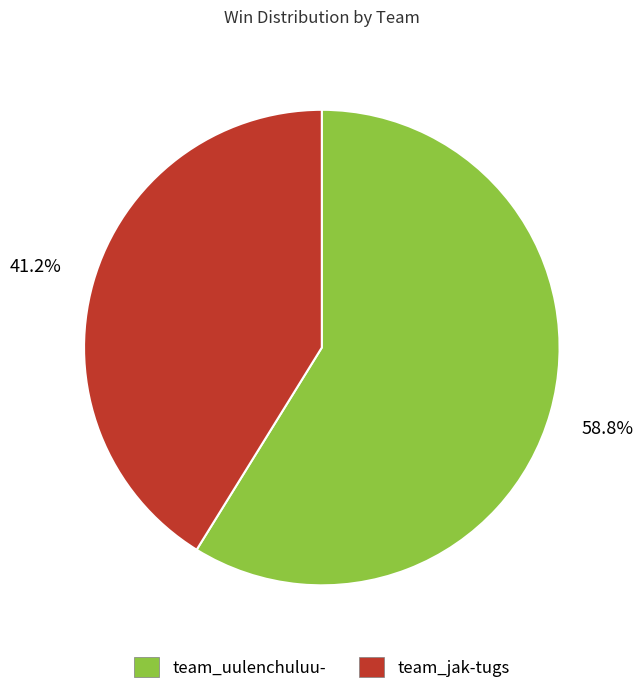

Between team_jak-tugs and team_uulenchuluu-, which is larger?

team_uulenchuluu-